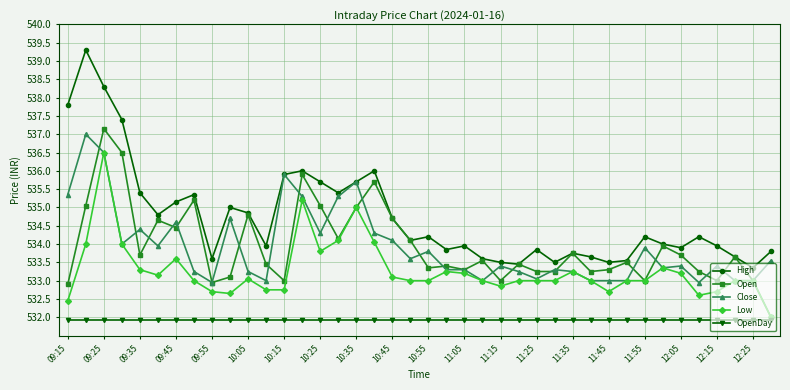

How many data points does each series have?

40